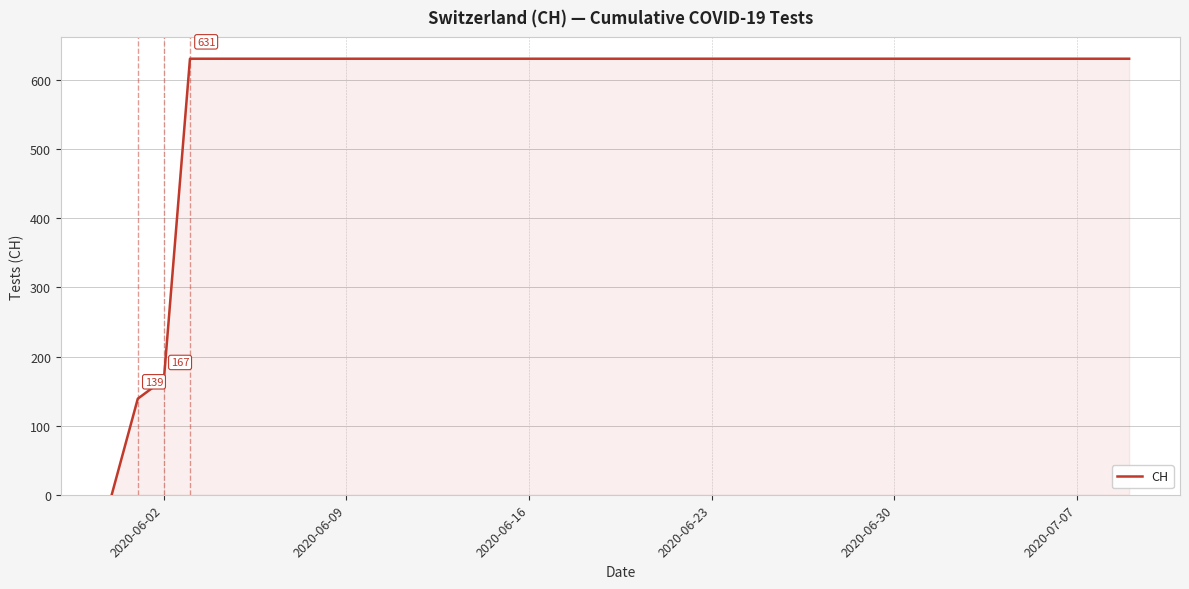

What is the difference between the maximum and minimum values?

631